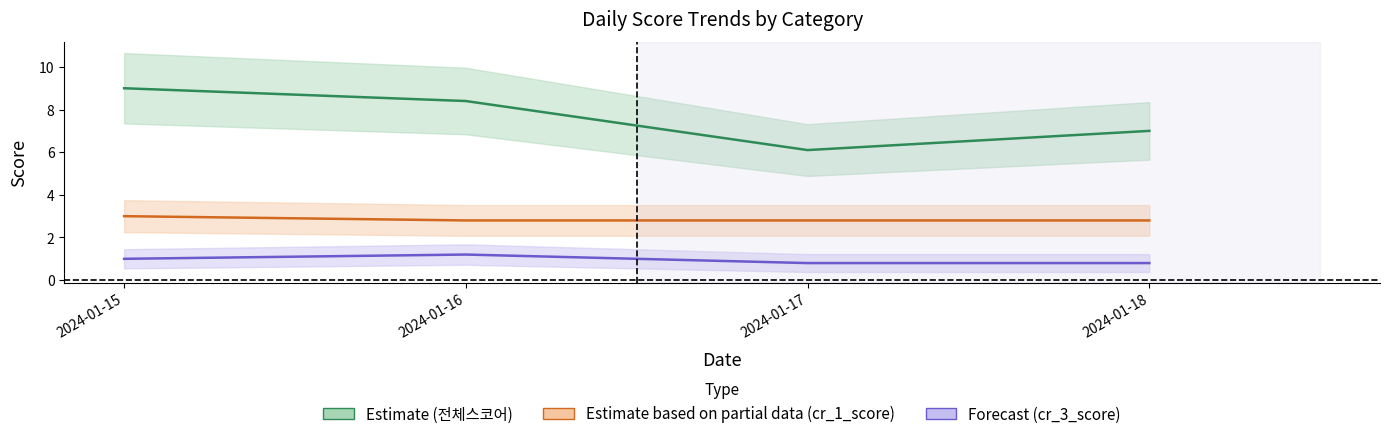

The cr_3_score series shows 1.2 at 2024-01-18. True or false?

False